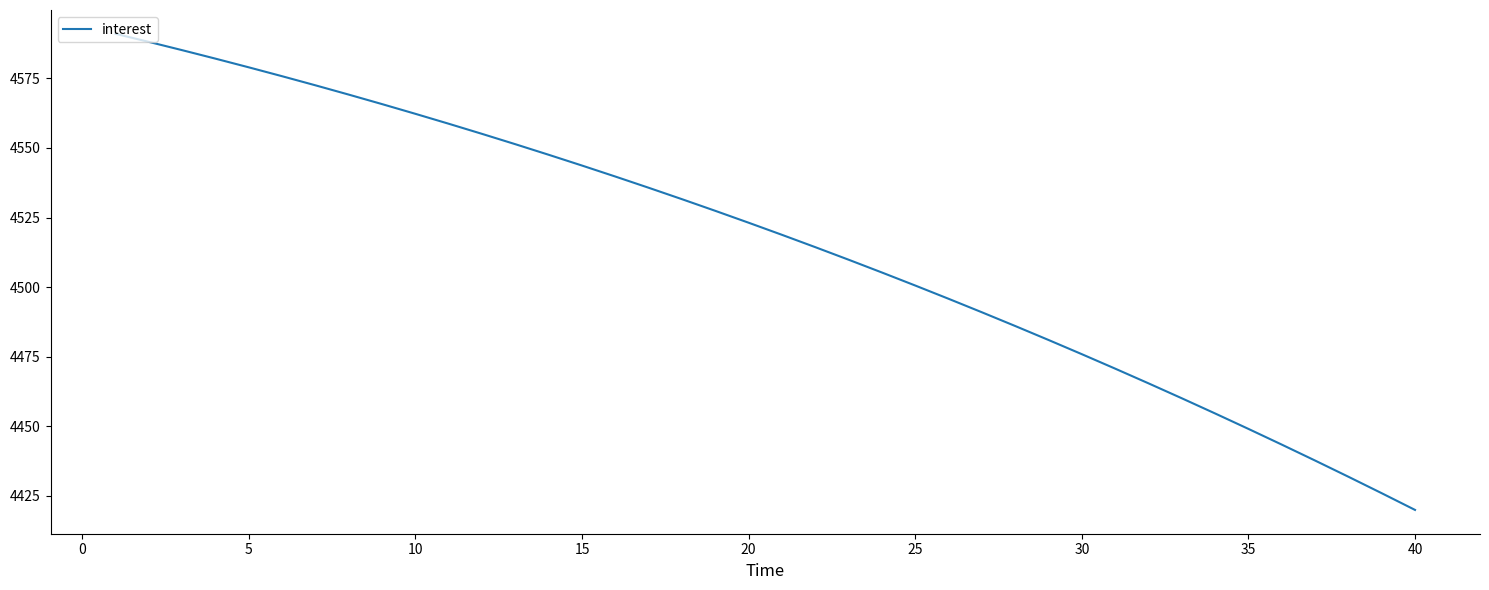

What is the minimum value shown in the chart?

4420.0